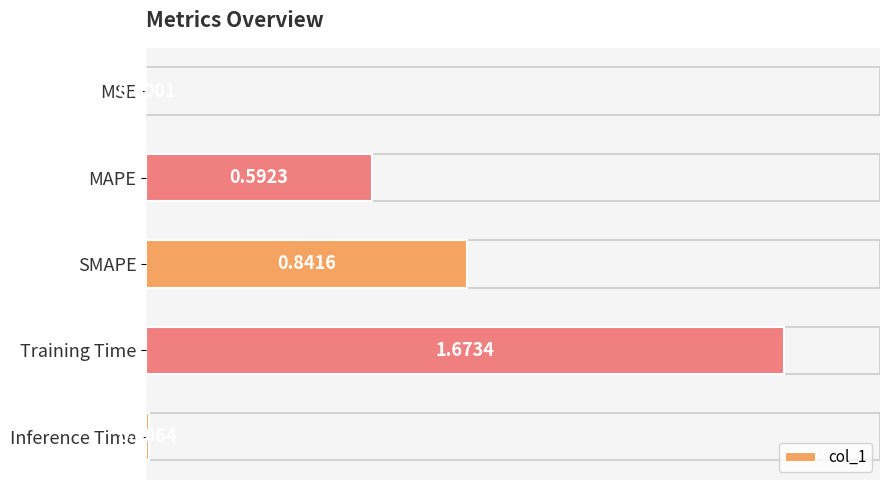

Approximately how many times larger is the value at SMAPE compared to Training Time?

0.5